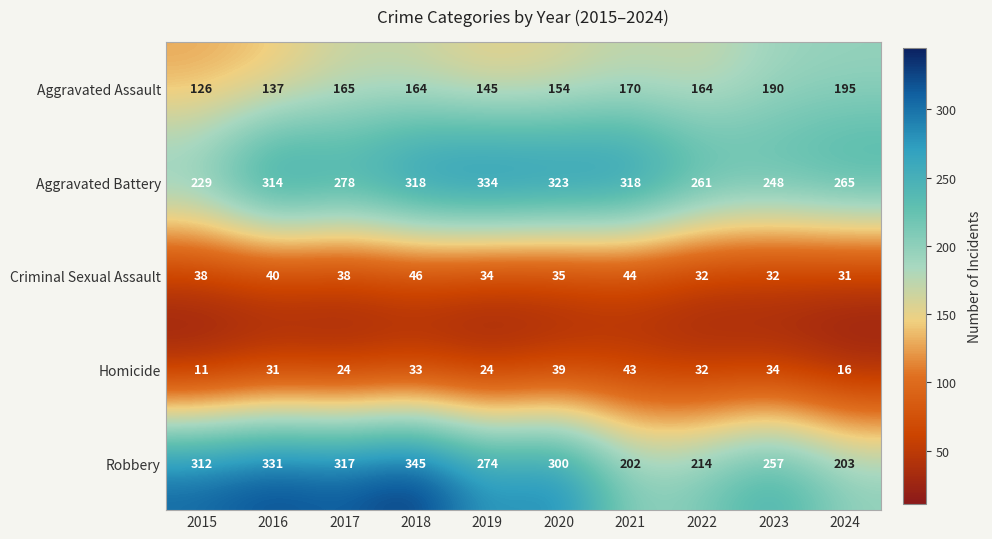

How many series are shown in this chart?

5